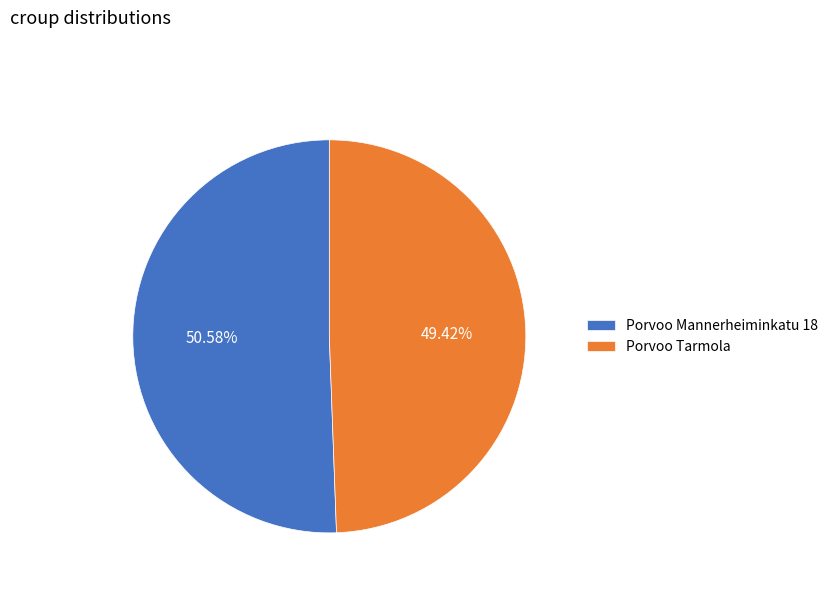

How many segments does this pie chart have?

2